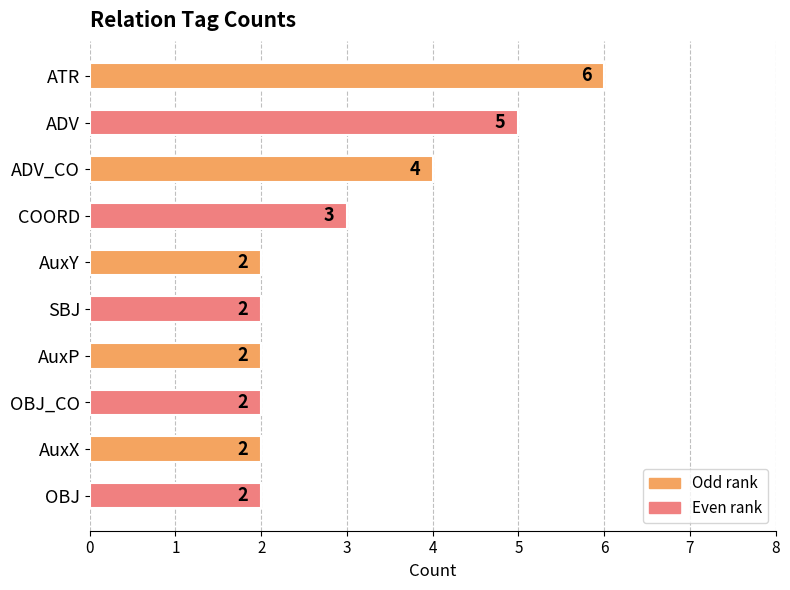

What is the change in value from ATR to AuxX?

-4